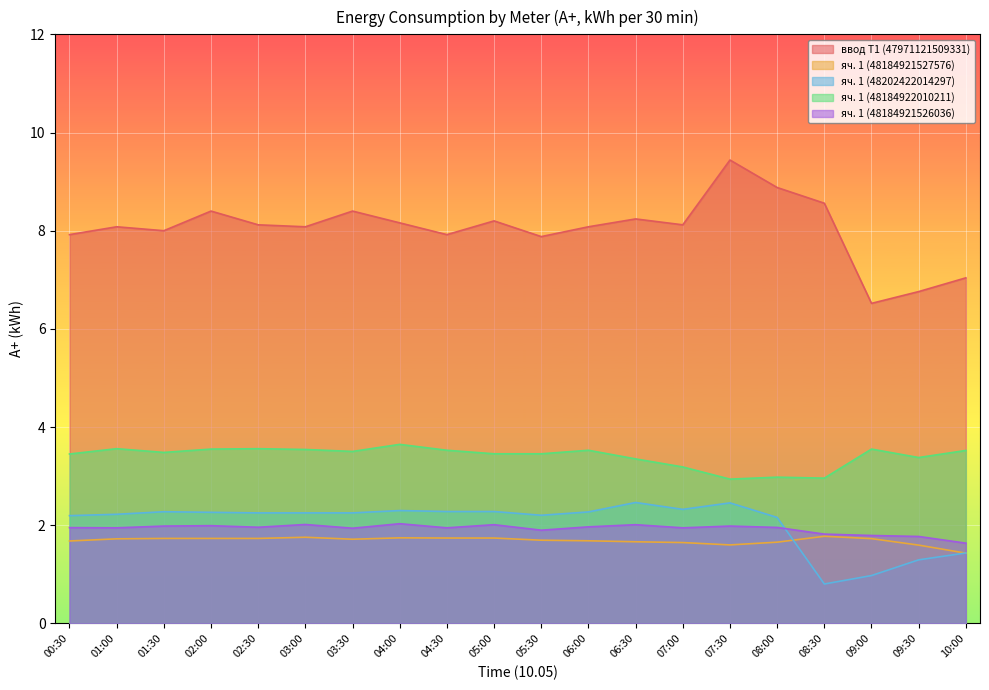

At which category does яч. 1 (48202422014297) reach its first local valley?

05:30